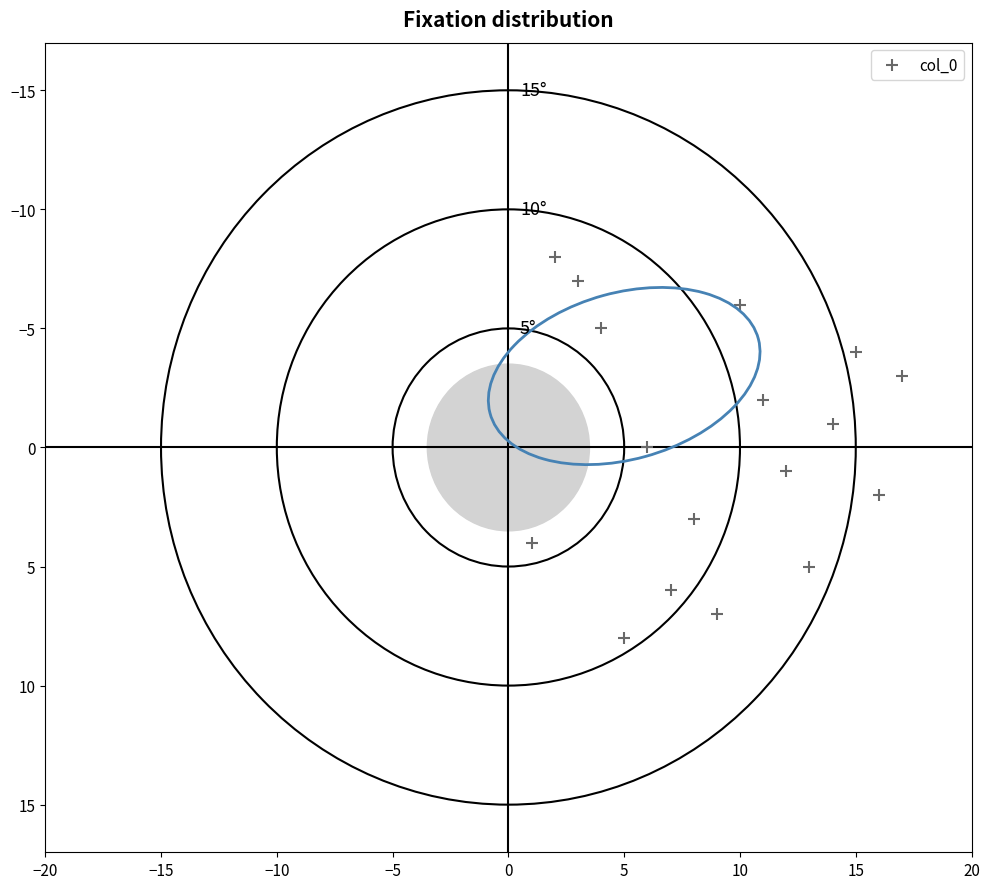

What is the range of Y values (max minus min)?

16